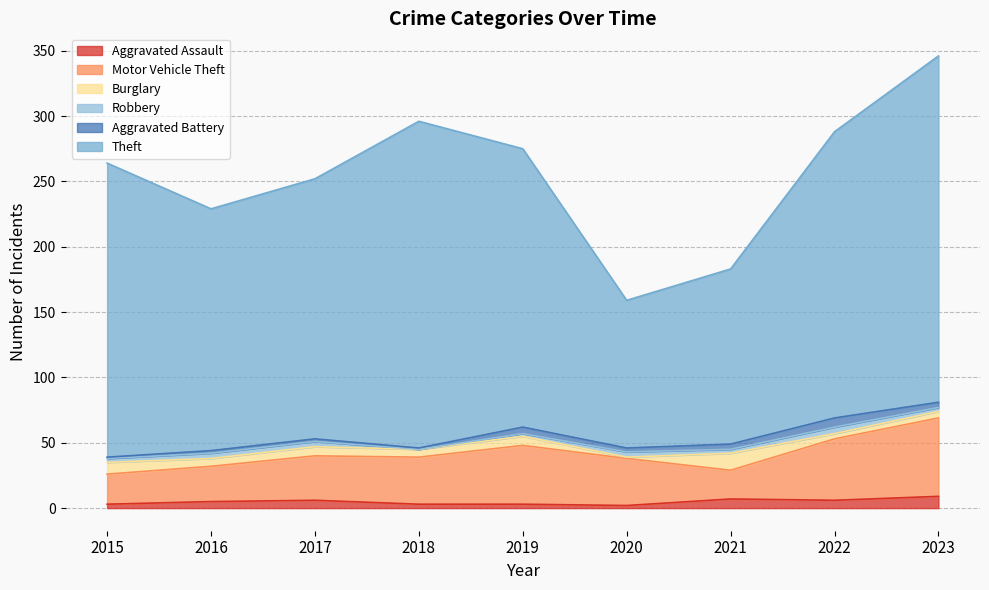

What is the average value of the Aggravated Battery series?

3